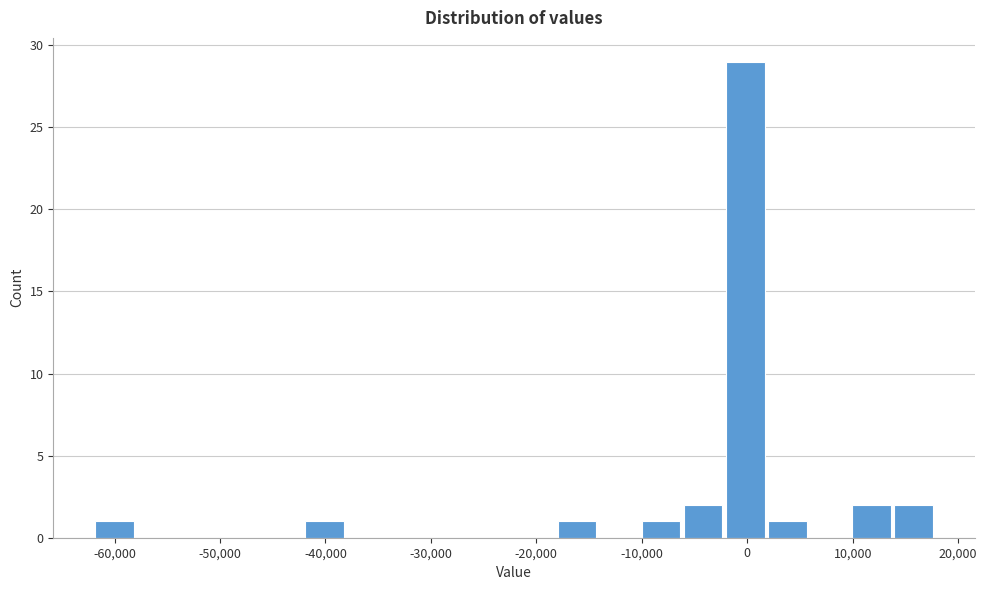

Around what value on the x-axis is the tallest bar? Give the approximate position of its centre, as read against the axis.

0